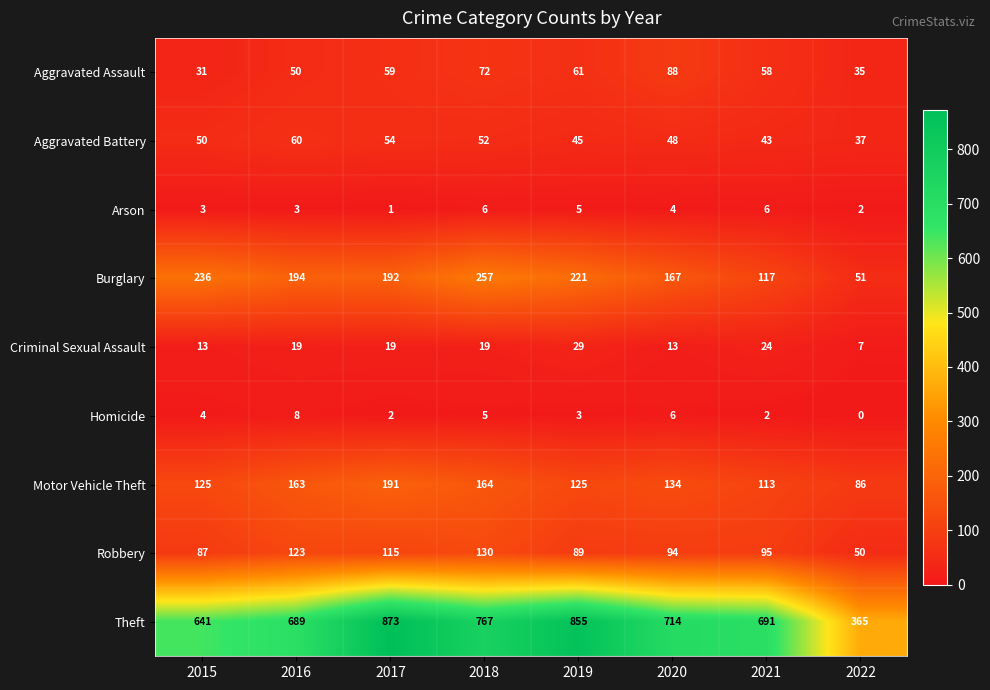

What is the total value across all series at 2021?

1149